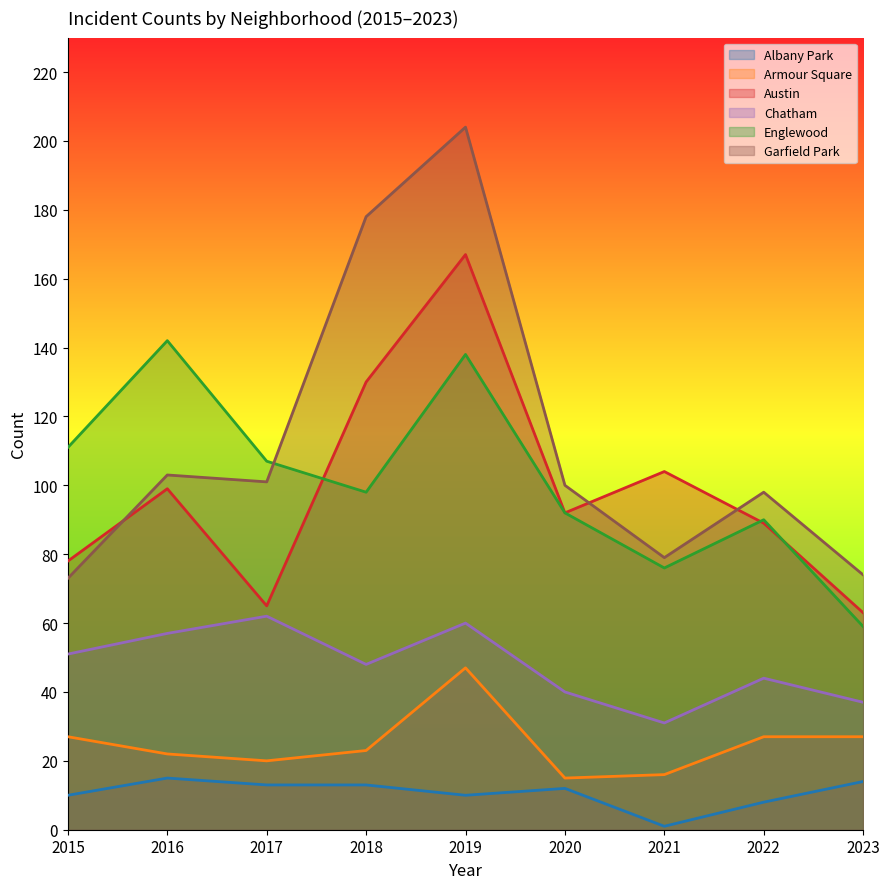

Which series has the largest range (max minus min)?

Garfield Park